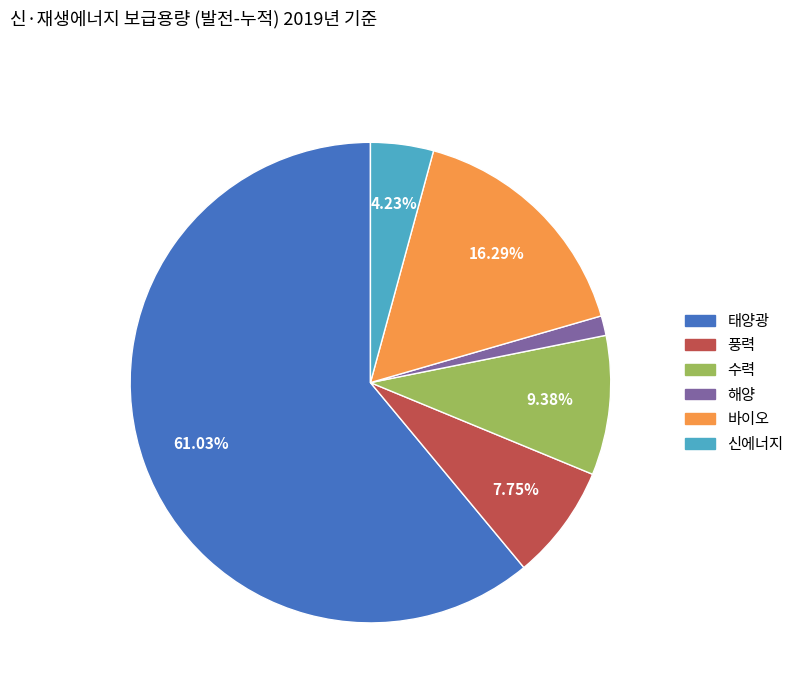

Is the sum of 신에너지 and 풍력 greater than half?

No